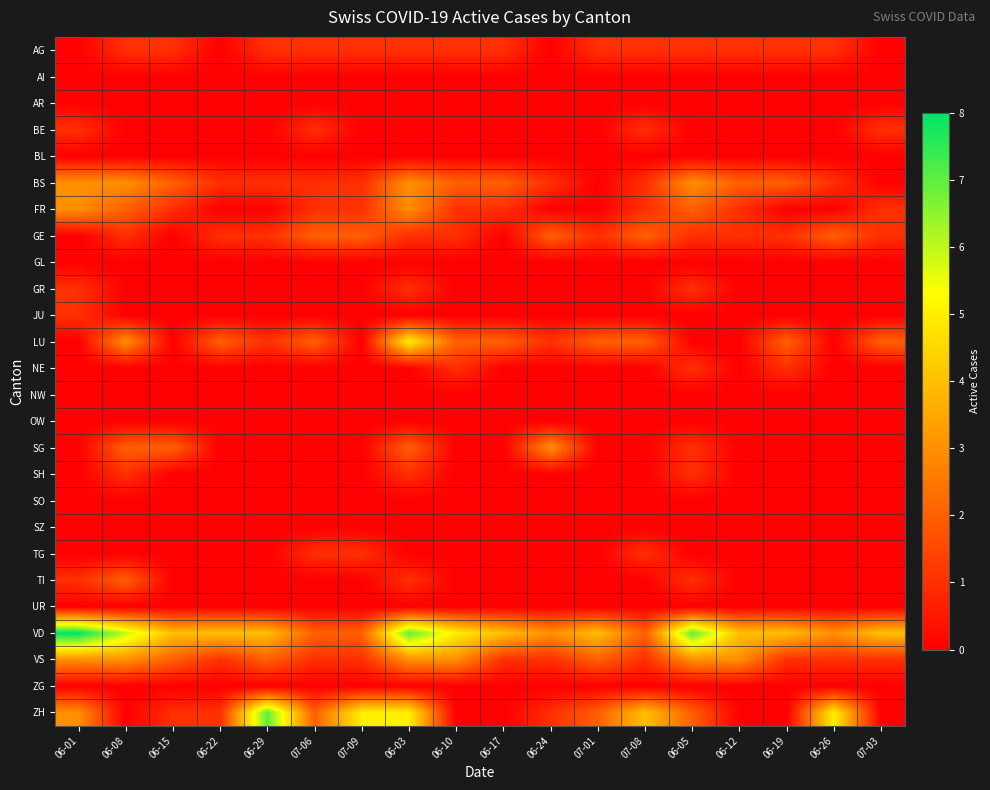

Between 06-29 and 06-10, which series saw the biggest shift?

ZH